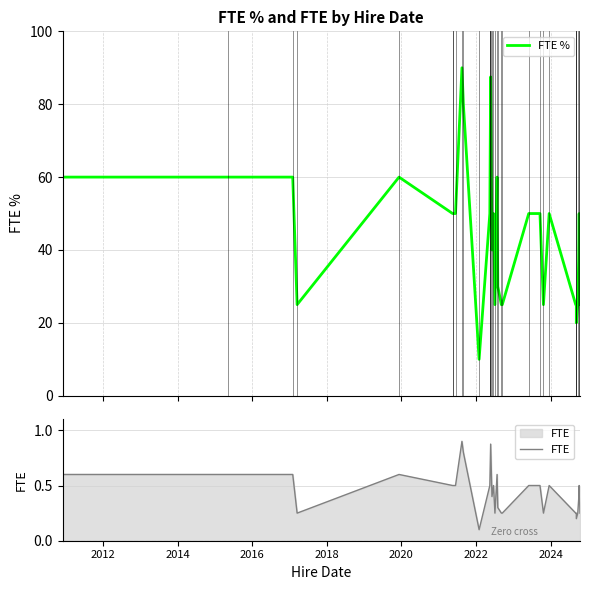

What are all the series names shown in the legend?

FTE %, FTE